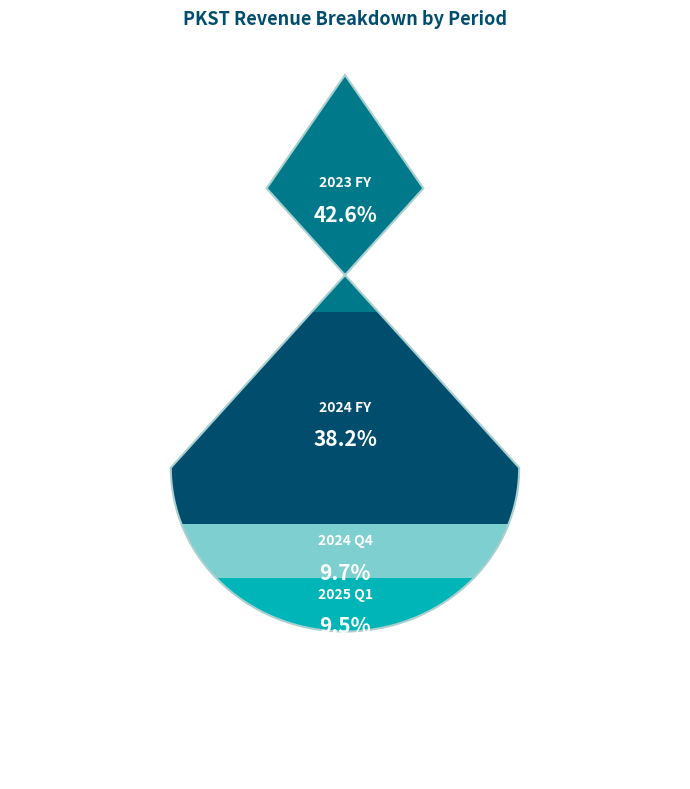

Does any single category account for the majority?

No